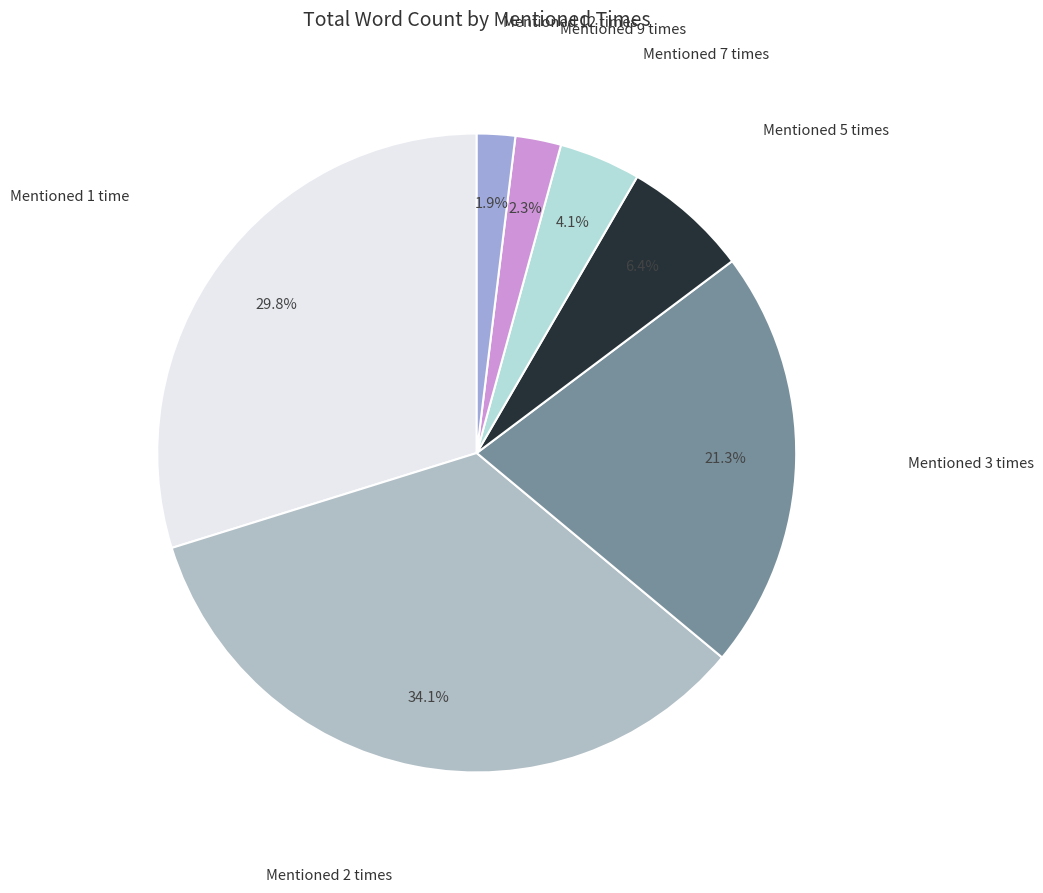

Is there any slice that represents more than half of the pie?

No